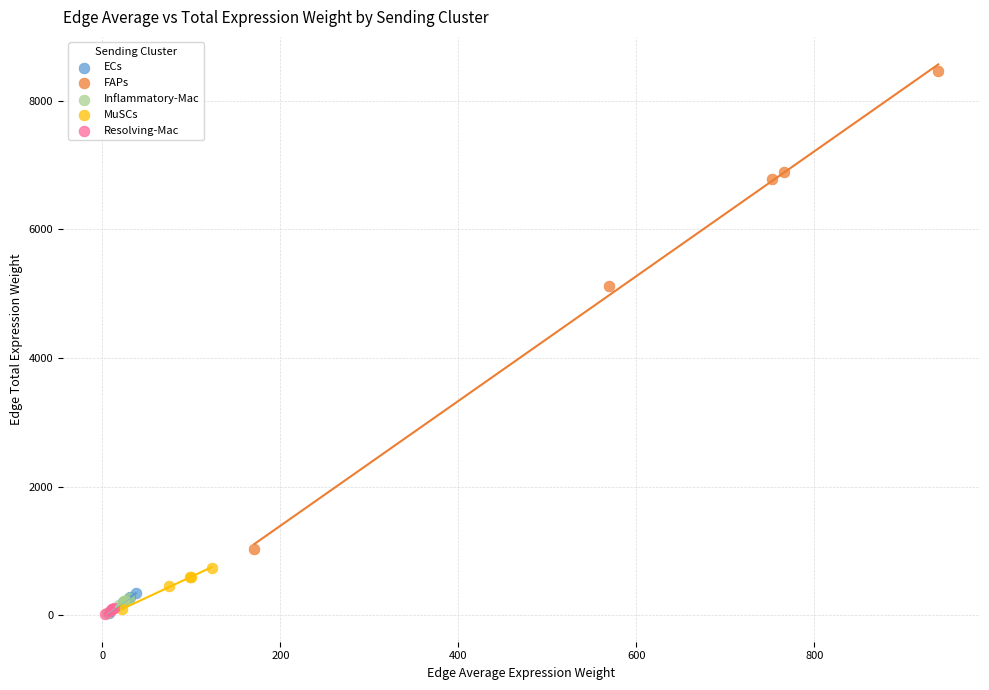

Which series contains the highest Y value?

FAPs